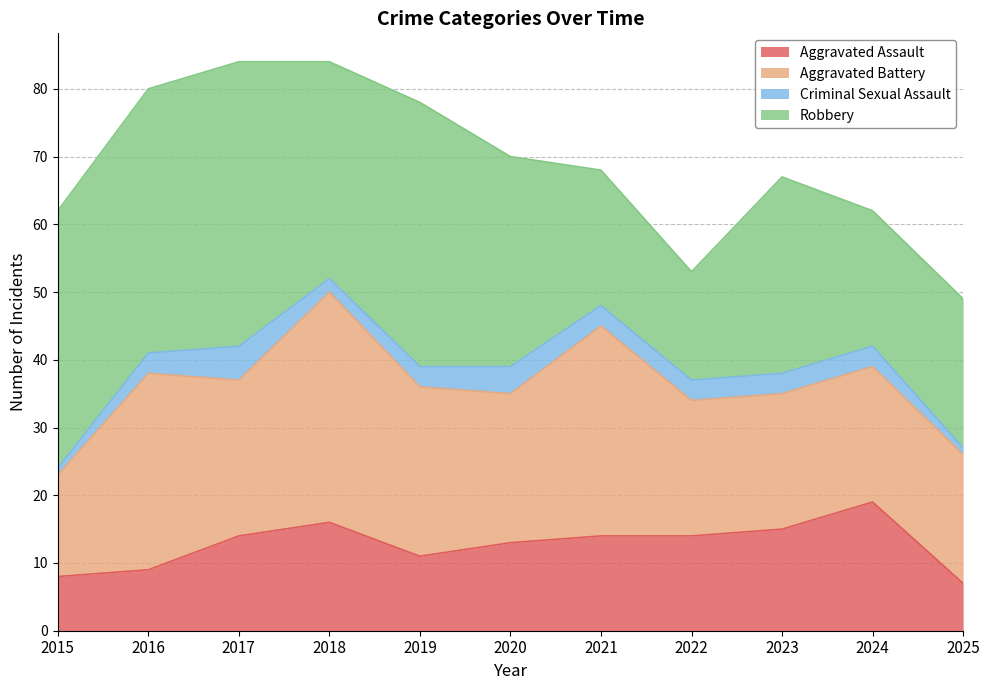

Which series changed the most between 2015 and 2019?

Aggravated Battery